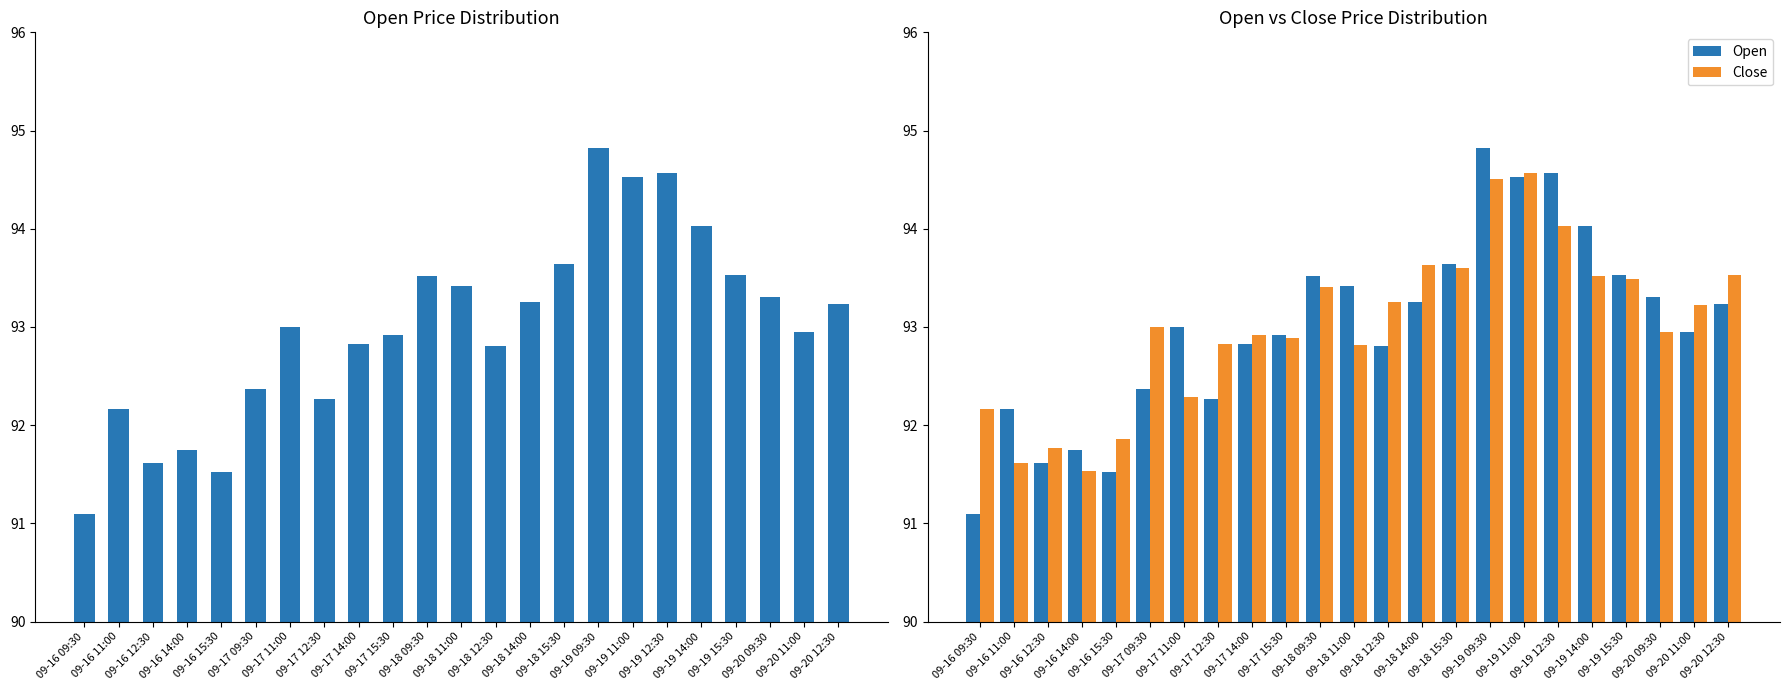

What is the difference between the maximum and minimum values in the Close series?

3.0